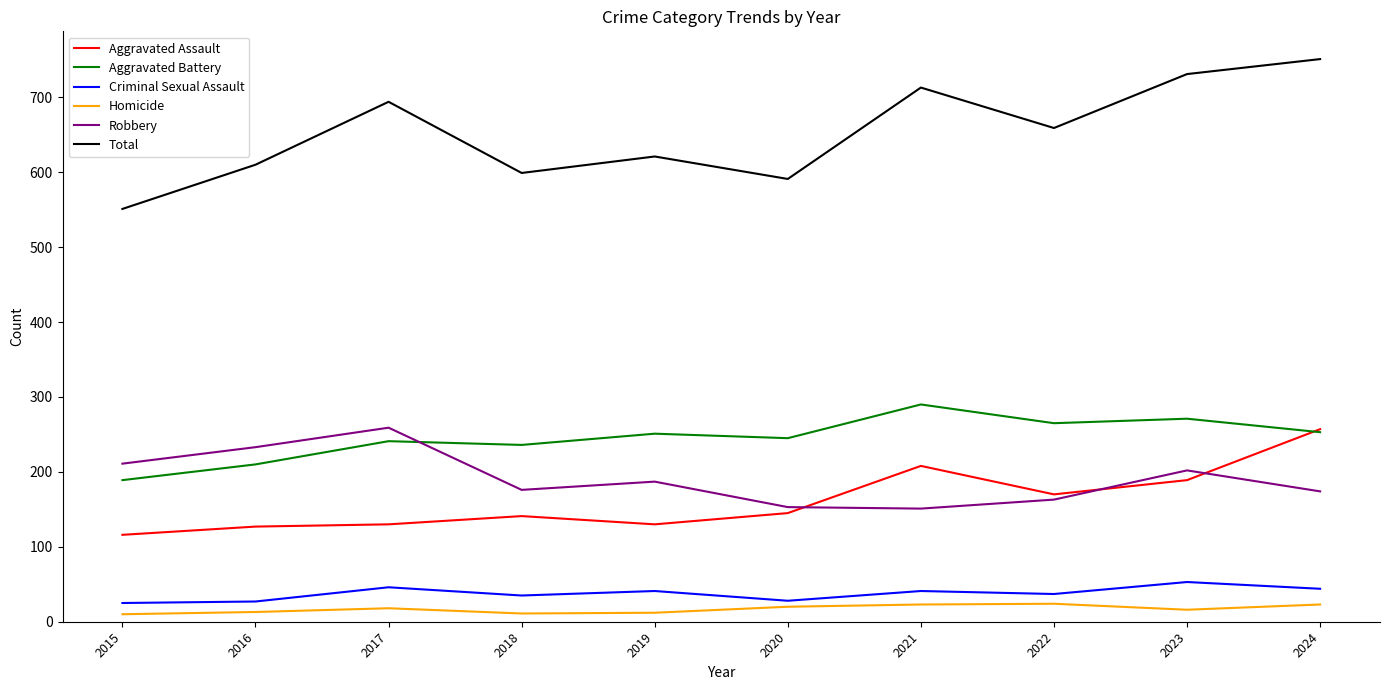

True or false: Criminal Sexual Assault has more than 0 interior local peaks.

True